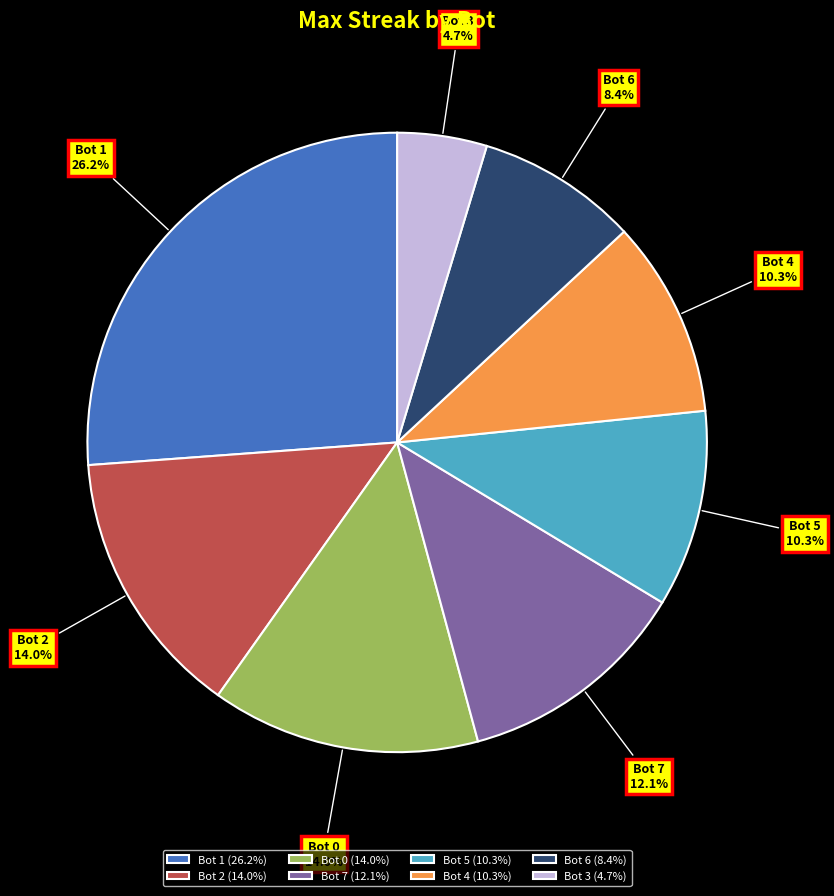

To the nearest percent, what is the average slice percentage?

12%